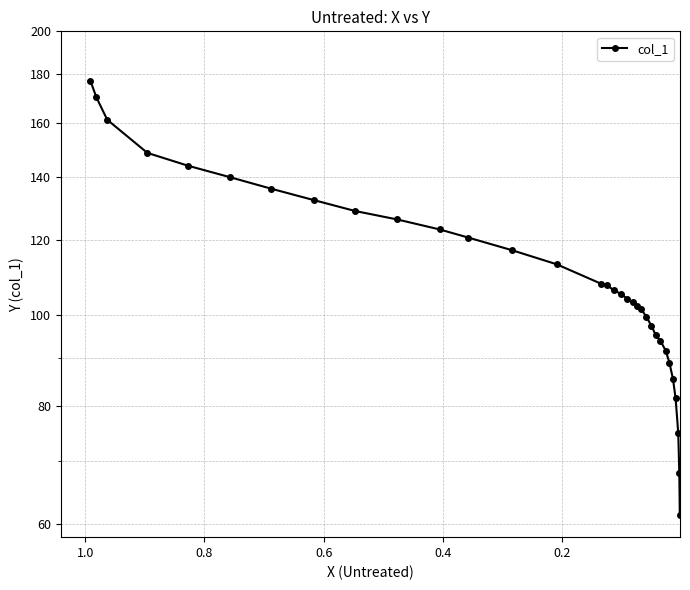

What is the approximate value at 0.8?

144.0